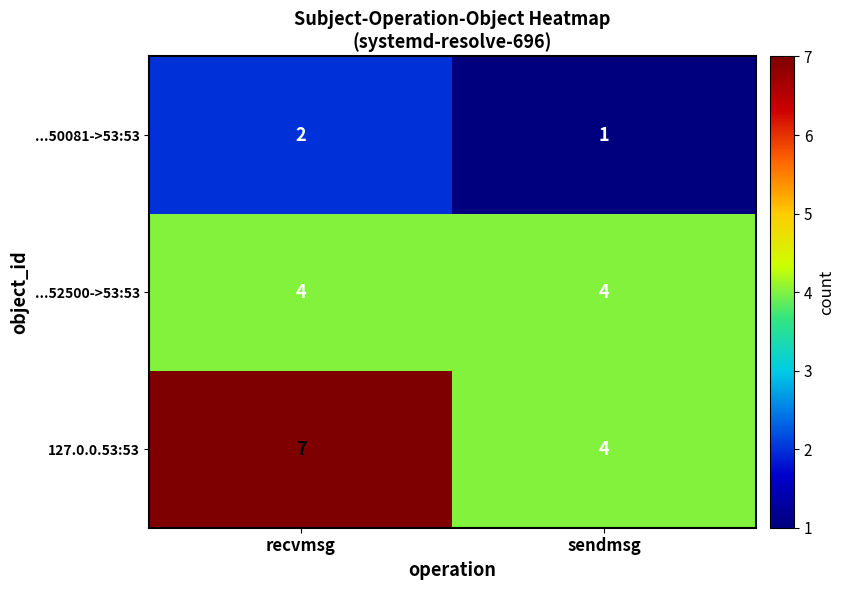

What is the spread (max minus min) of values at recvmsg?

5